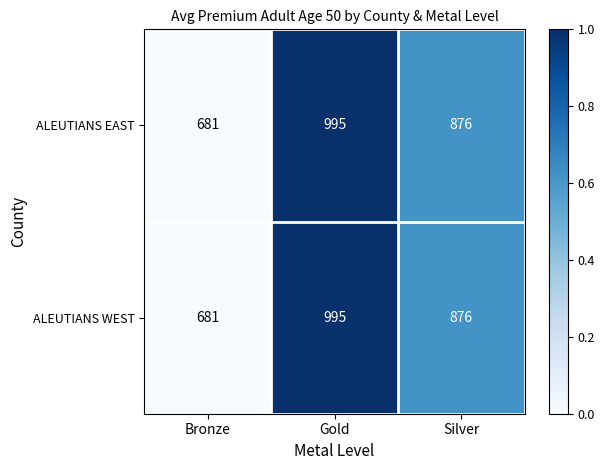

Rank the categories by ALEUTIANS EAST value from lowest to highest.

Bronze, Silver, Gold